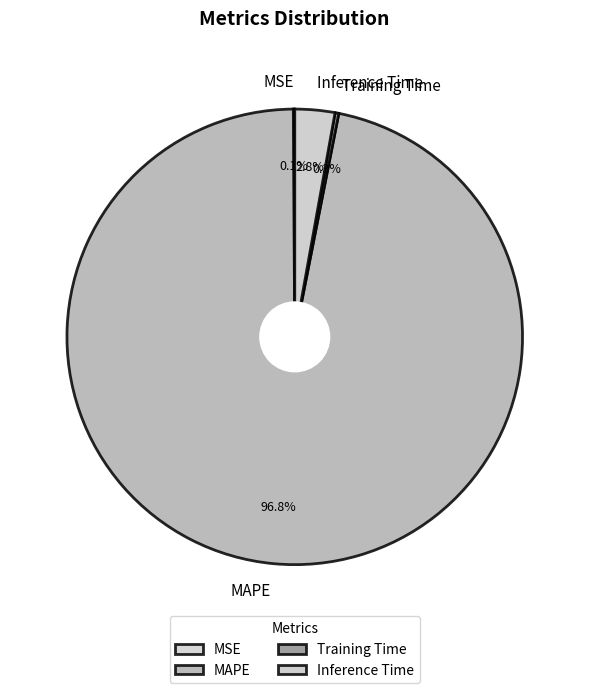

To the nearest percent, what is the difference between the largest and smallest slice percentages?

97%